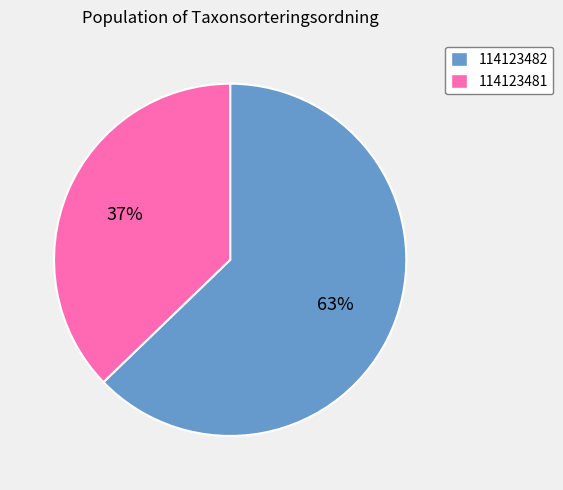

Does 114123481 account for over 50% of the chart?

No